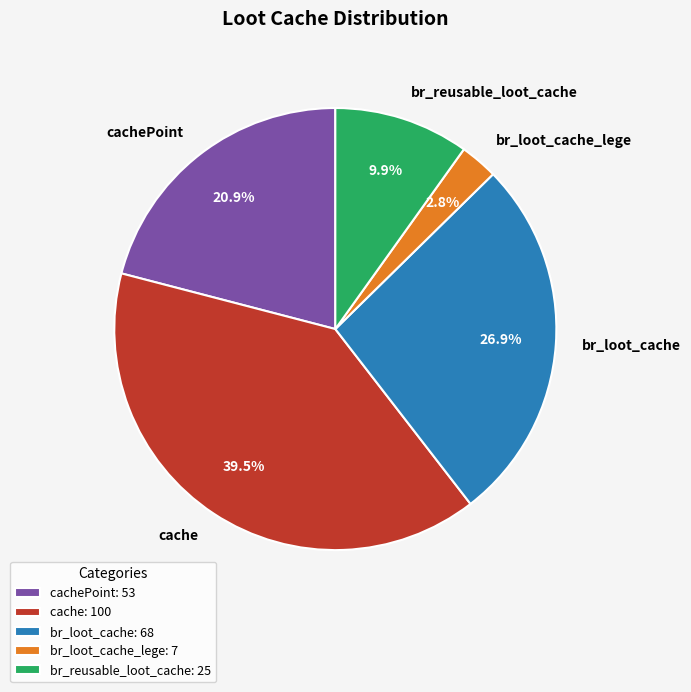

To the nearest percent, what is the difference between the largest and smallest slice percentages?

37%